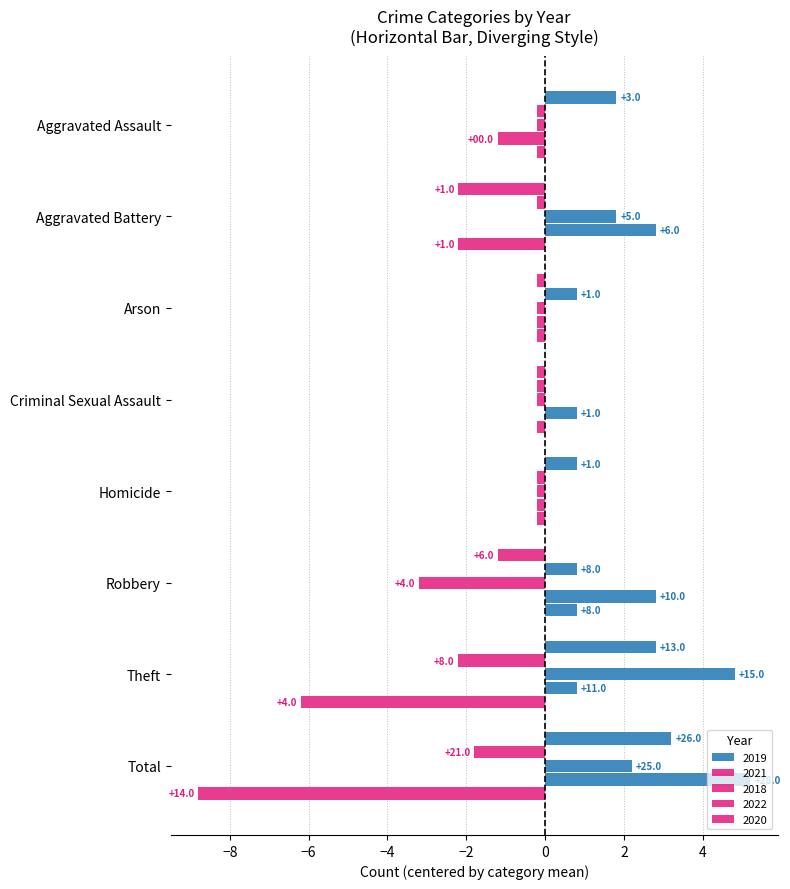

What is the difference between the highest and lowest values at Total?

14